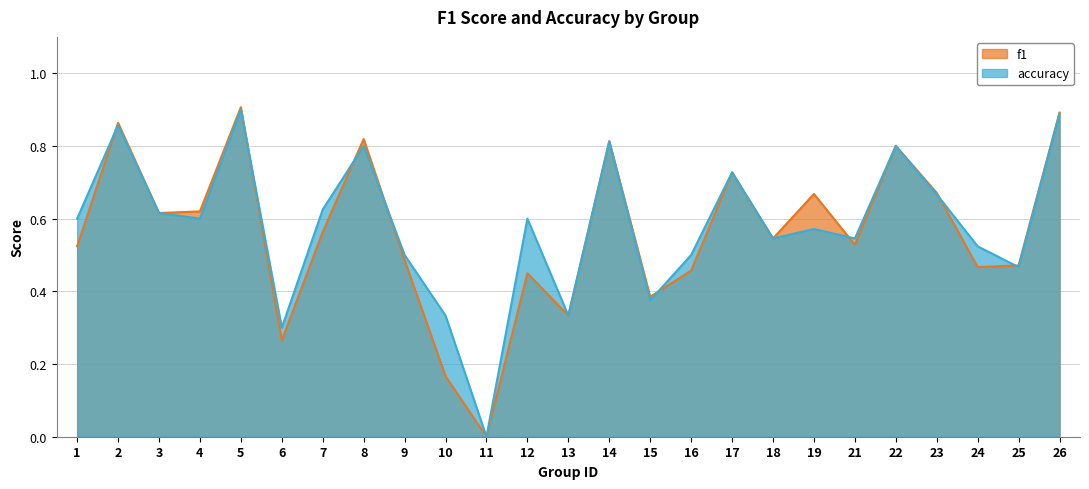

What is the sum of the f1 values at 18 and 17?

1.3